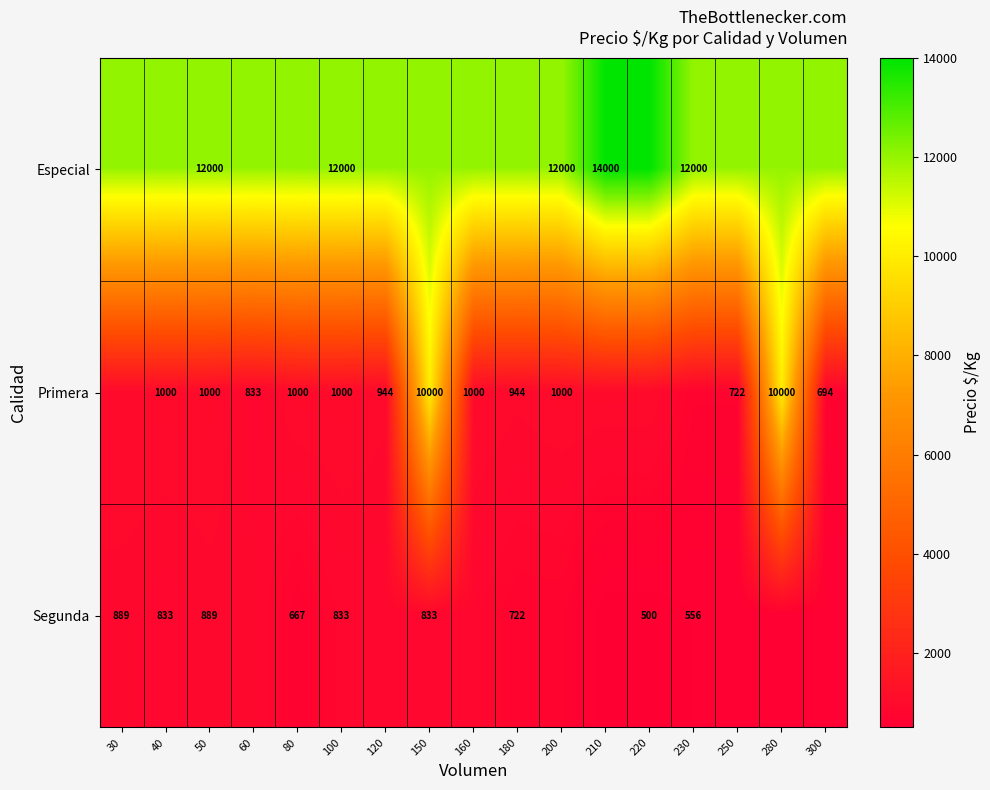

The value of Segunda at 220 is 500. True or false?

True